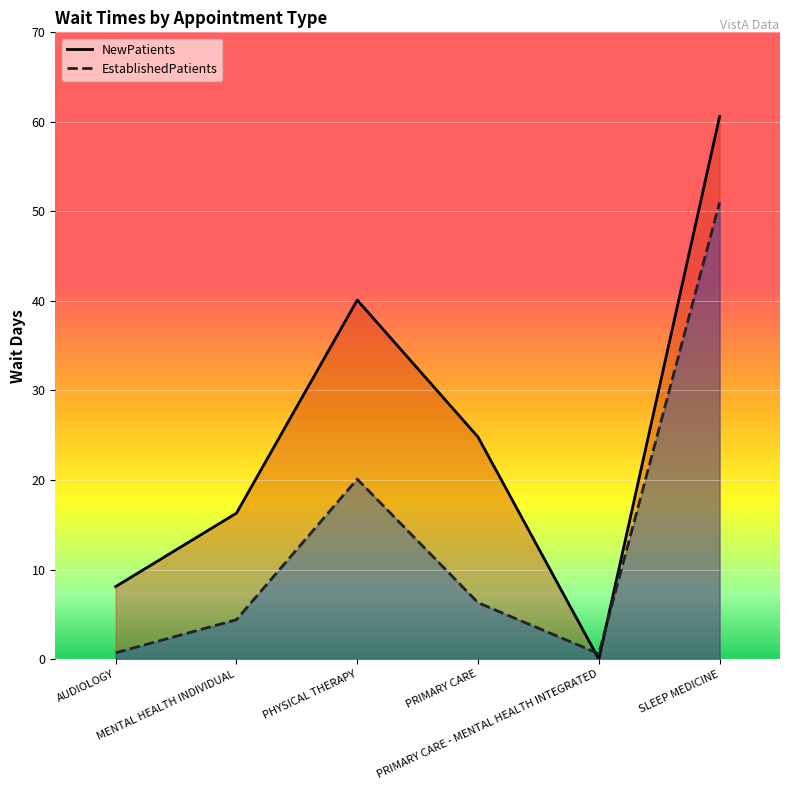

Is the value of NewPatients at PRIMARY CARE - MENTAL HEALTH INTEGRATED greater than the value of EstablishedPatients at SLEEP MEDICINE?

No